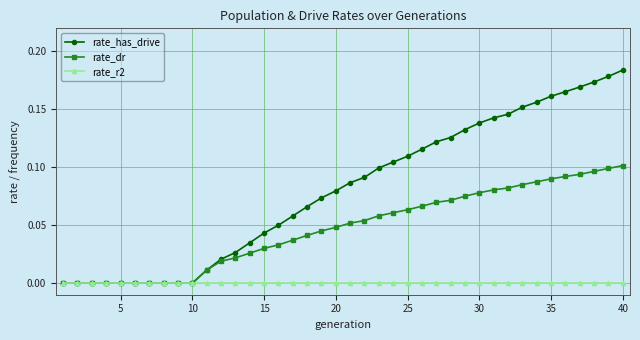

List the series in order of their overall mean, highest first.

rate_has_drive, rate_dr, rate_r2